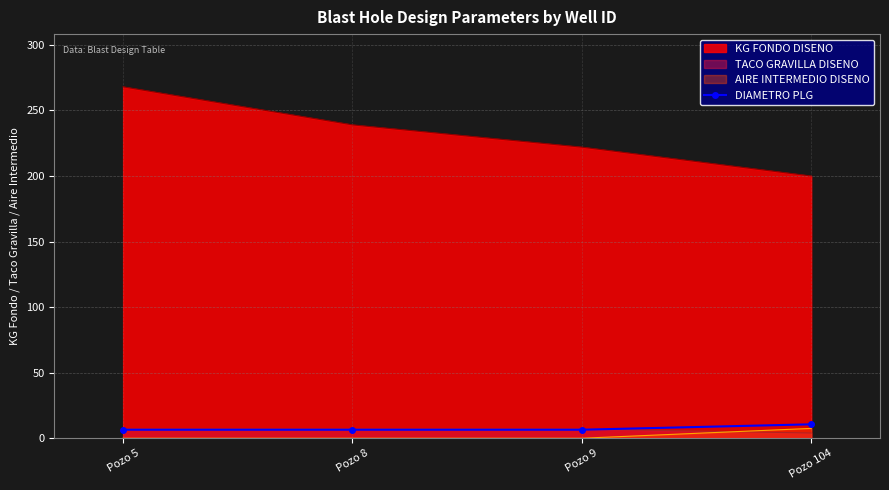

True or false: the data shows 6.5 at Pozo 5.

True